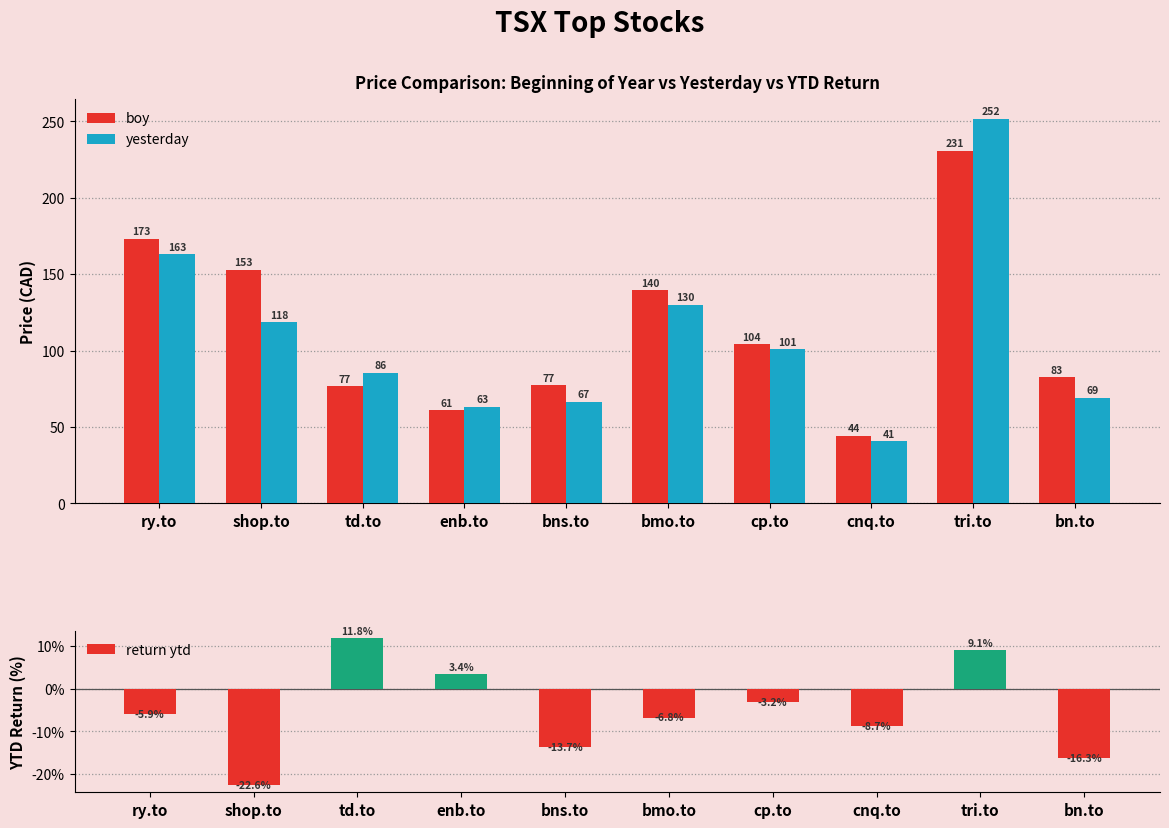

Count the number of categories in the chart.

10